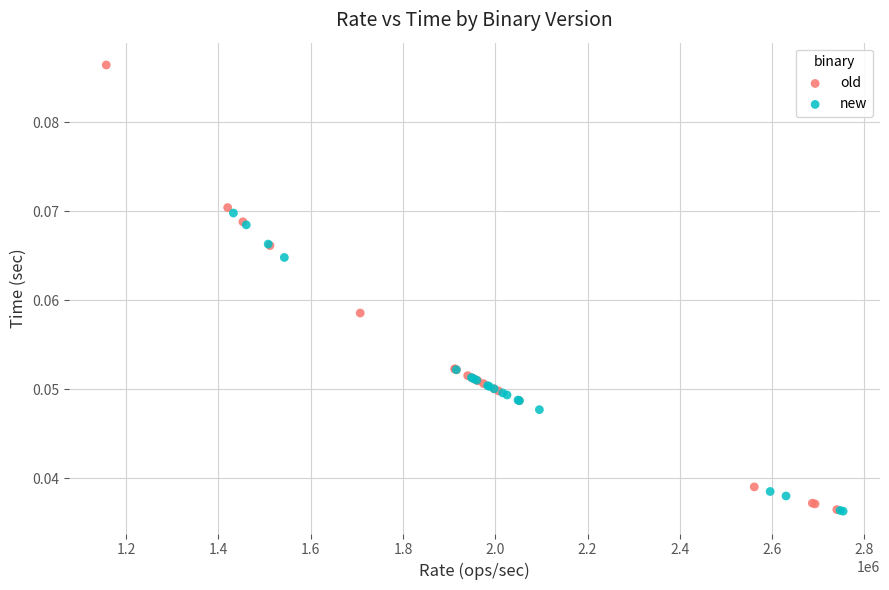

Which series has the widest spread of Y values?

old